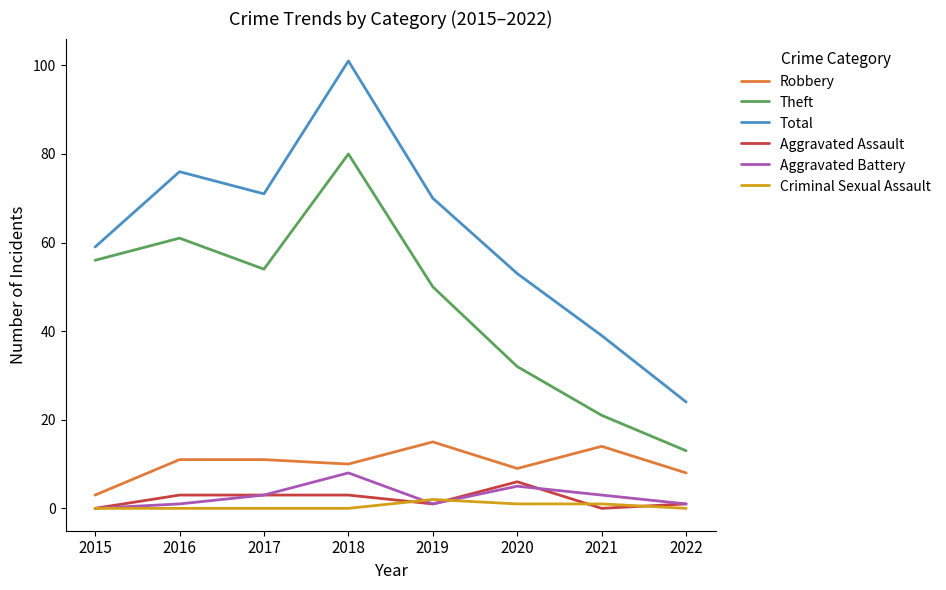

Count the Aggravated Assault values in the range 1 to 3.

5